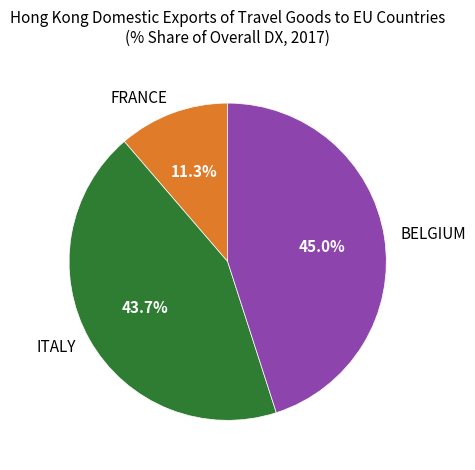

What percentage is the BELGIUM slice, to the nearest percent?

45%